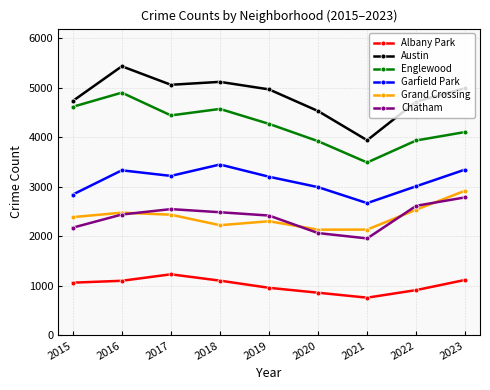

What is the difference between the maximum and second lowest values in the Garfield Park series?

607